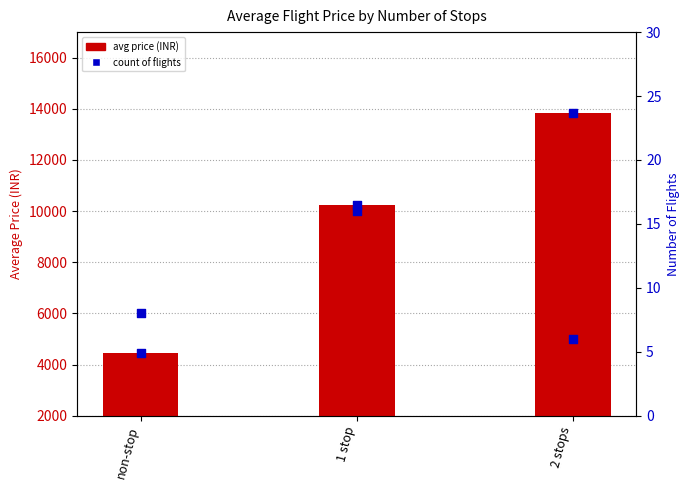

Is the value of count of flights at 1 stop greater than the value of avg price (INR) at non-stop?

Yes